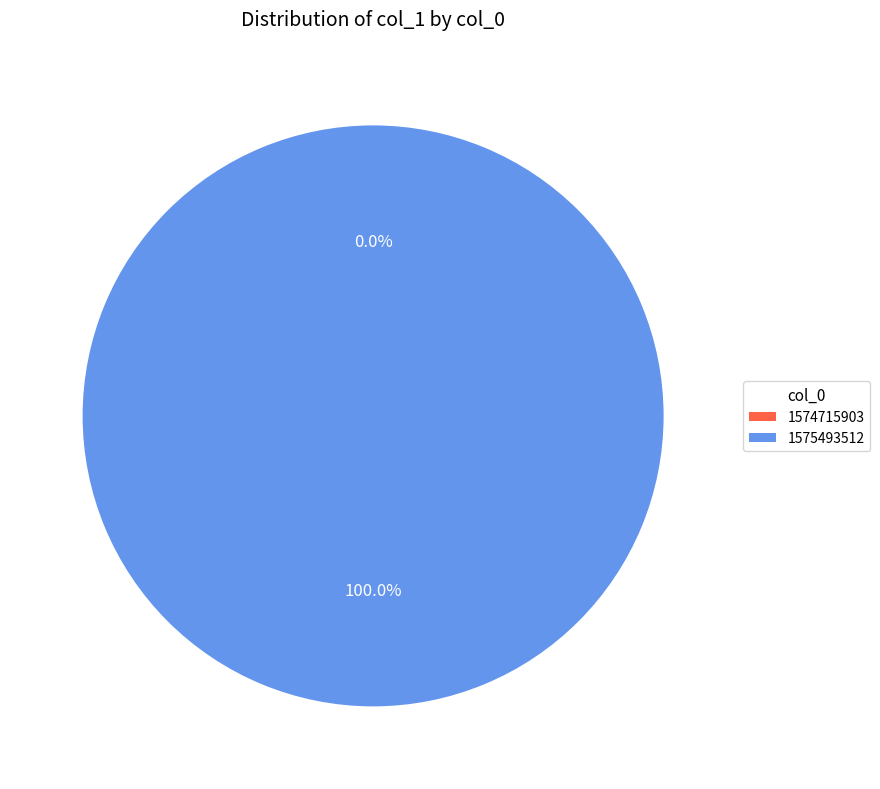

What percentage do 1575493512 and 1574715903 together represent?

100.0%